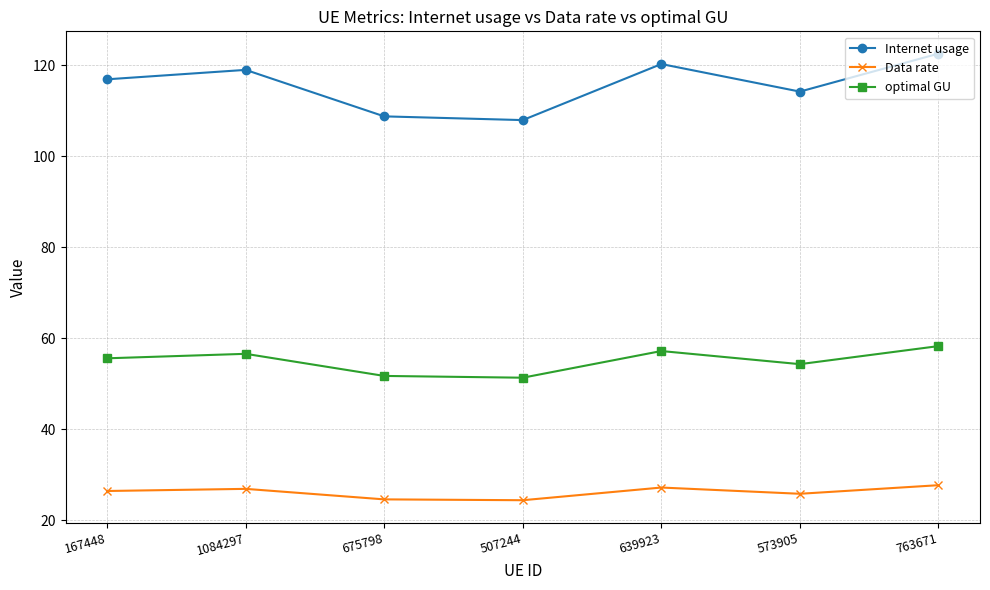

Which series has the largest range (max minus min)?

Internet usage